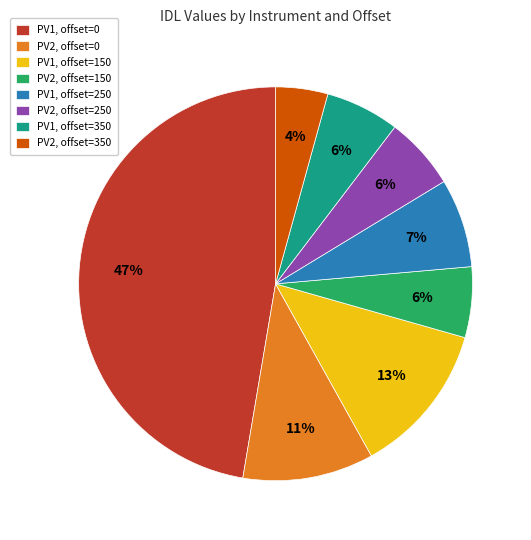

To the nearest percent, what portion does PV1, offset=350 represent?

6%